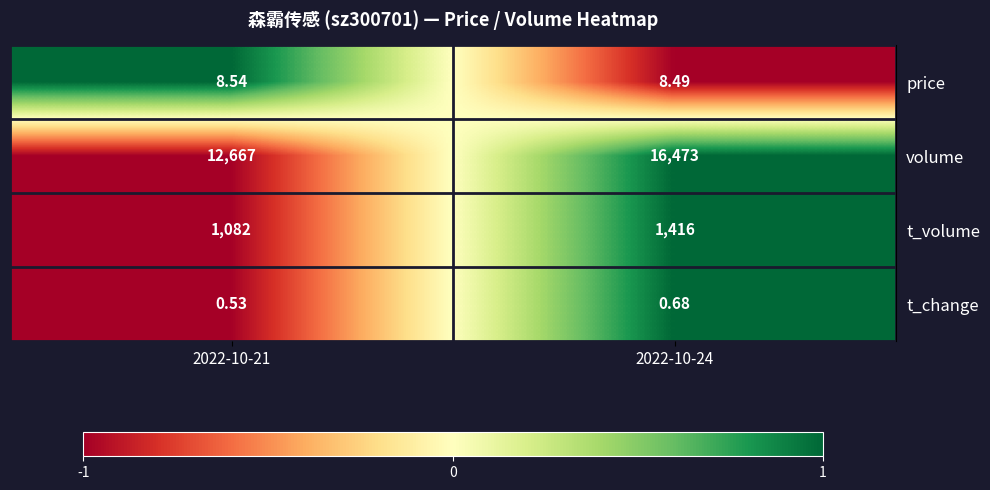

Which label corresponds to the smallest value in the chart?

2022-10-21